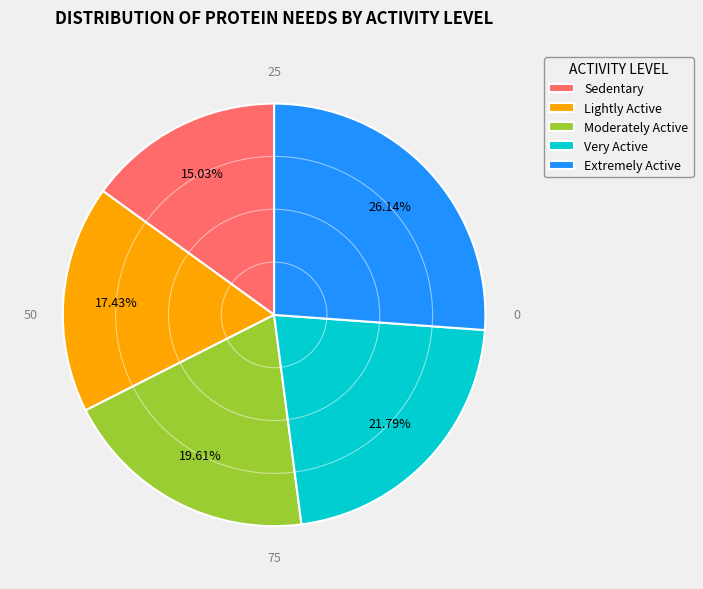

To the nearest percent, what is the difference between the Sedentary and Extremely Active slice percentages?

11%